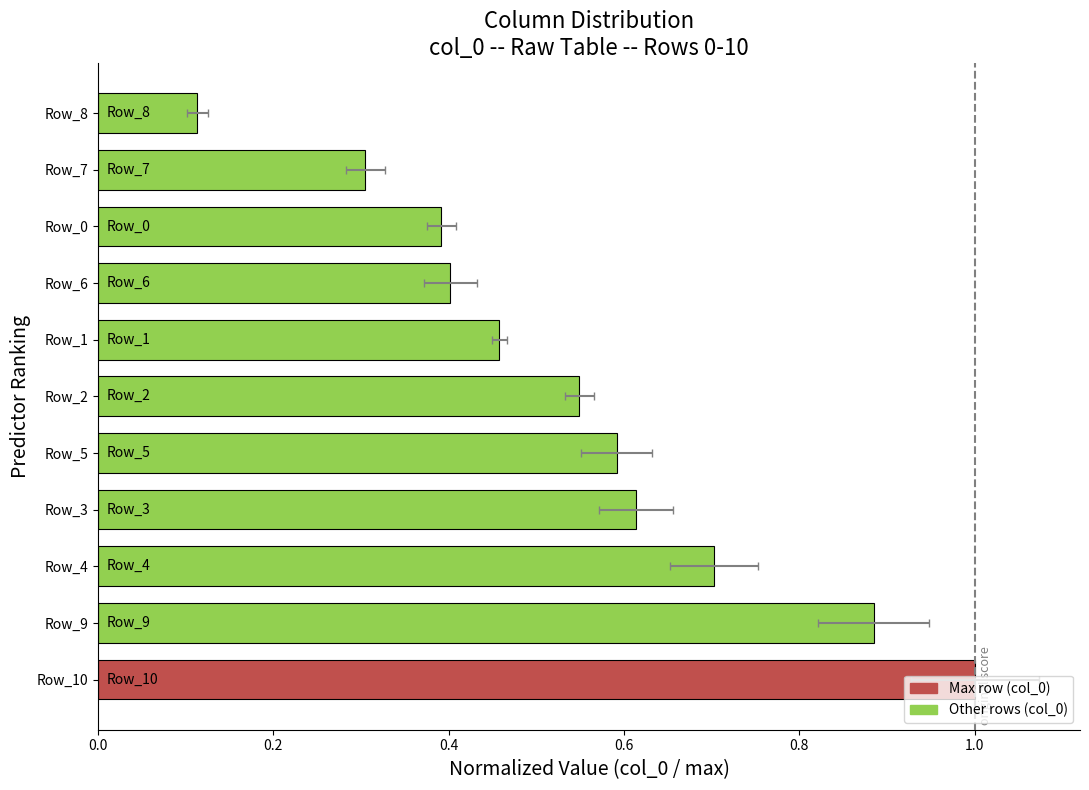

What is the difference between the second highest and minimum values?

0.8